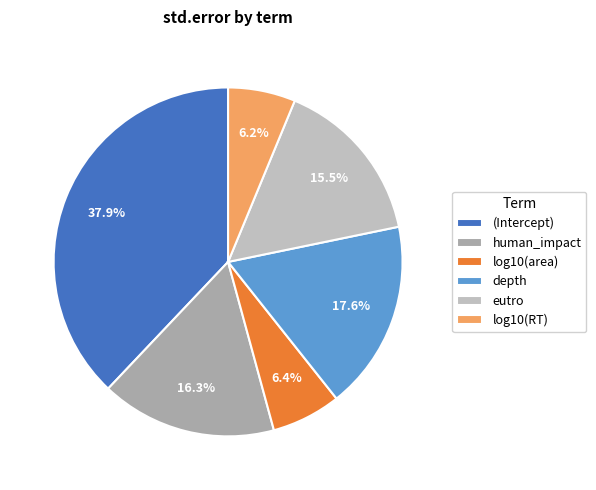

Is it true that eutro is 16% of the pie?

True